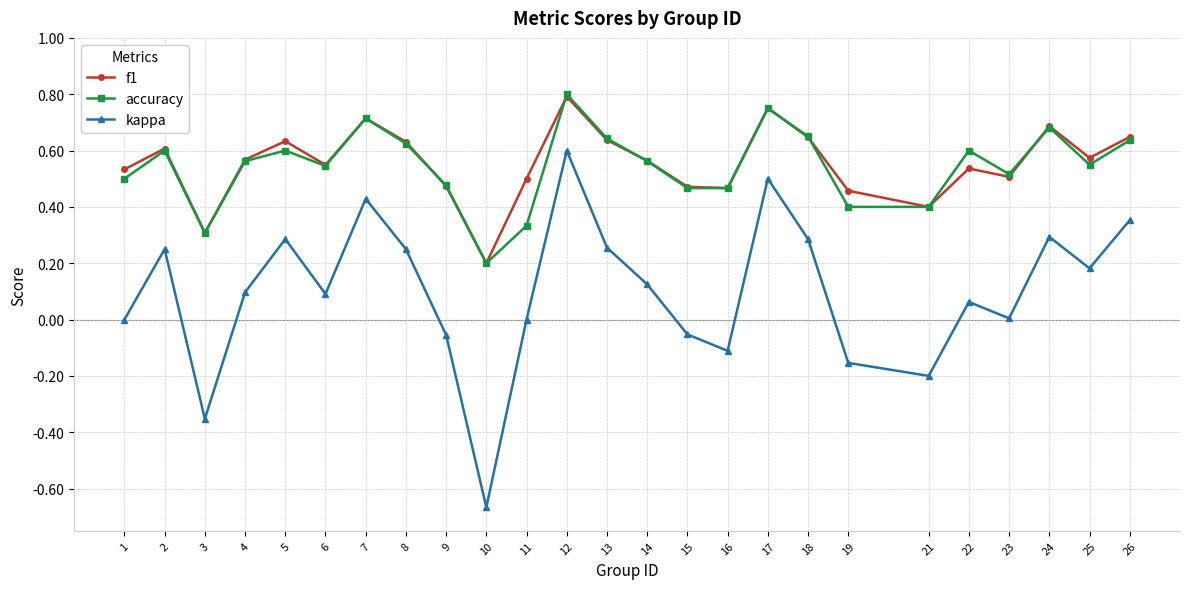

How many lines are shown in the chart?

3